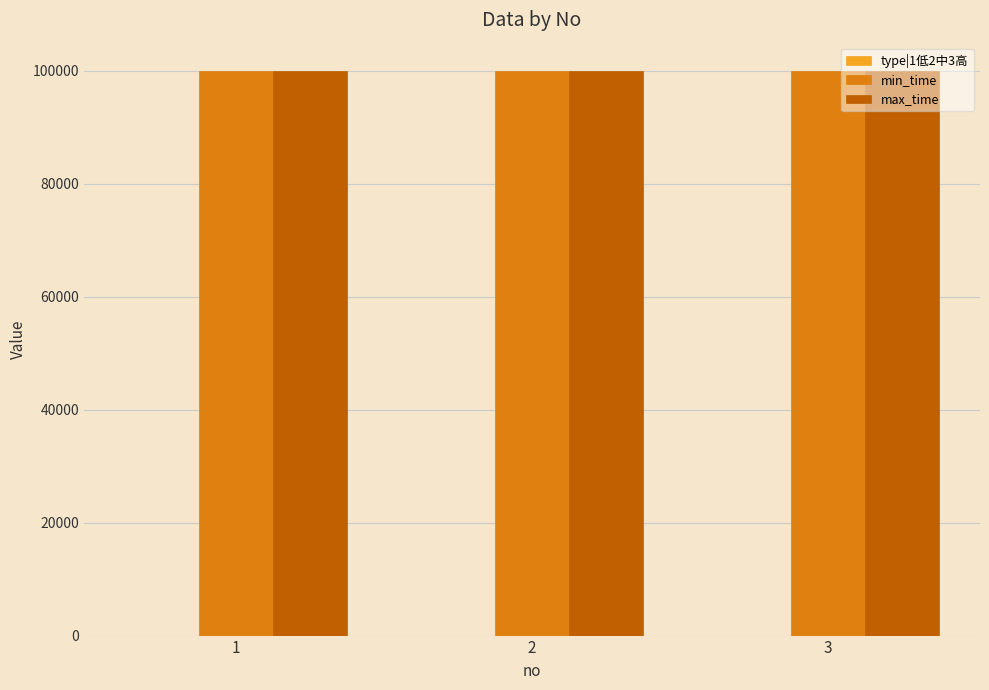

The value of min_time at 3 is 99999. True or false?

True